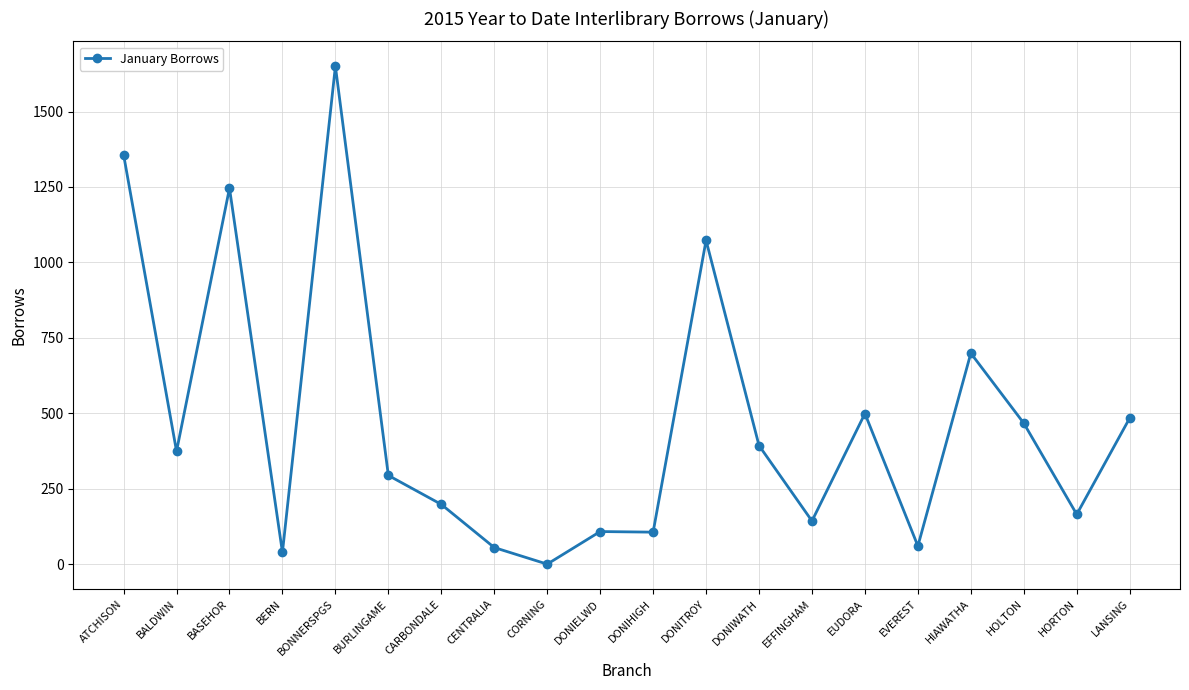

What is the value of the 6th point from the left?

294